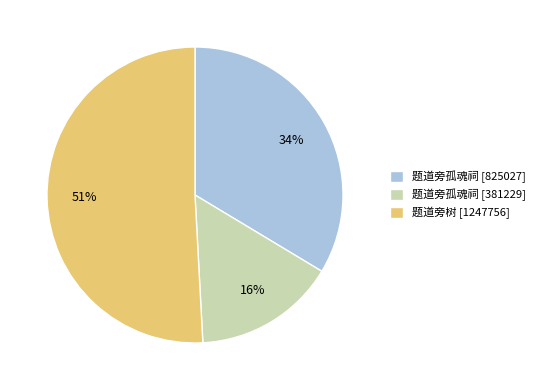

Is the sum of 题道旁孤魂祠 [381229] and 题道旁孤魂祠 [825027] greater than half?

No